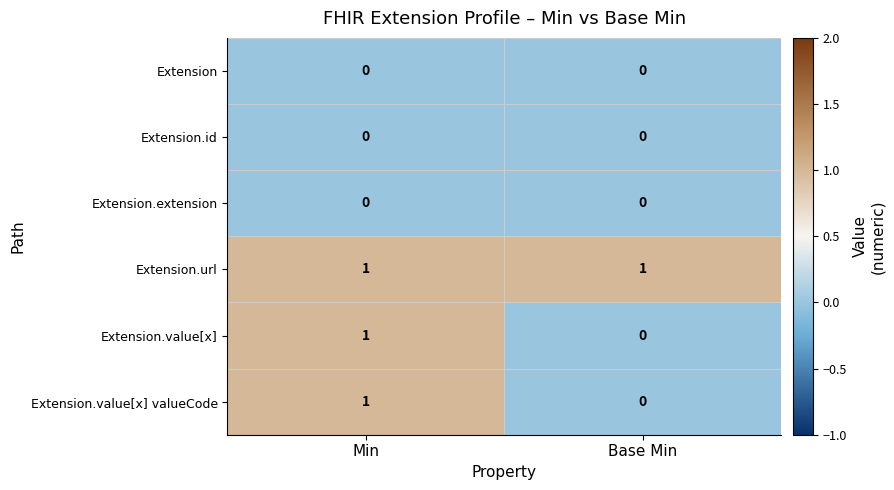

Reading right to left, list all the values displayed in this chart.

Extension: 0	0
Extension.id: 0	0
Extension.extension: 0	0
Extension.url: 1	1
Extension.value[x]: 0	1
Extension.value[x] valueCode: 0	1